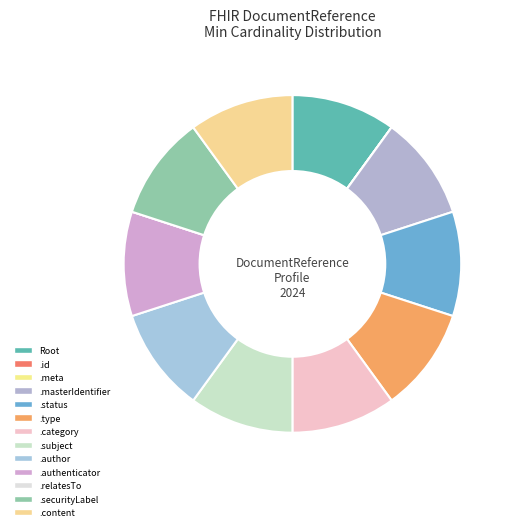

Which category has the smallest portion of the pie?

DocumentReference.id